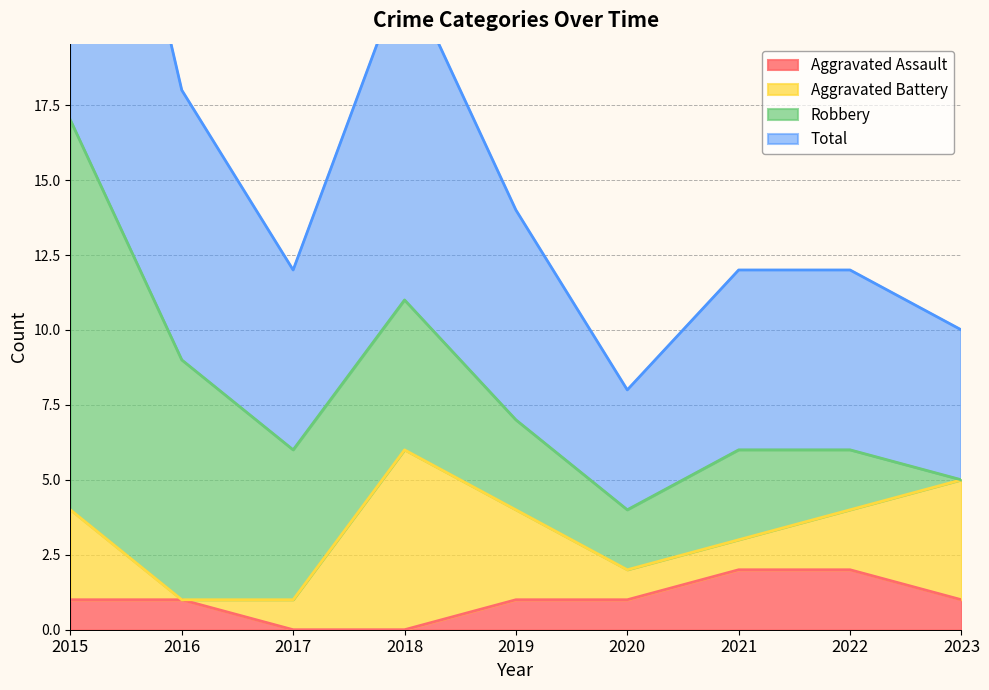

What is the difference between the maximum and second lowest values in the Aggravated Assault series?

2